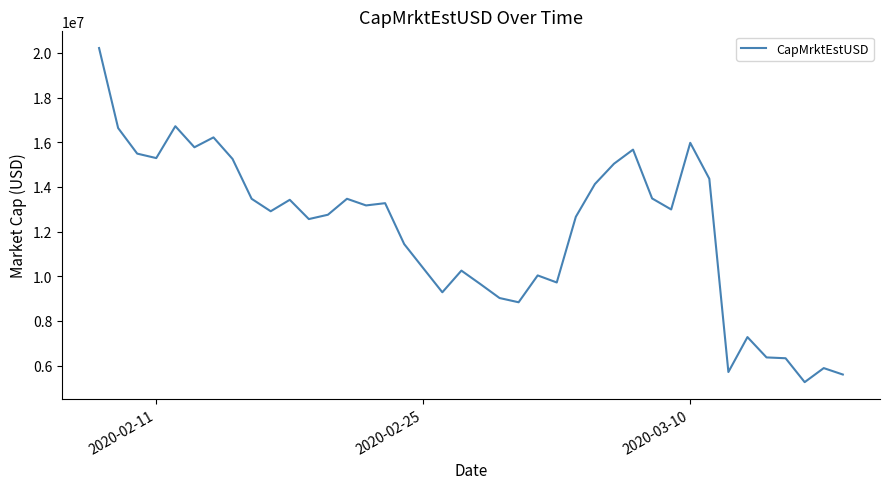

What is the maximum value shown in the chart?

20217753.2